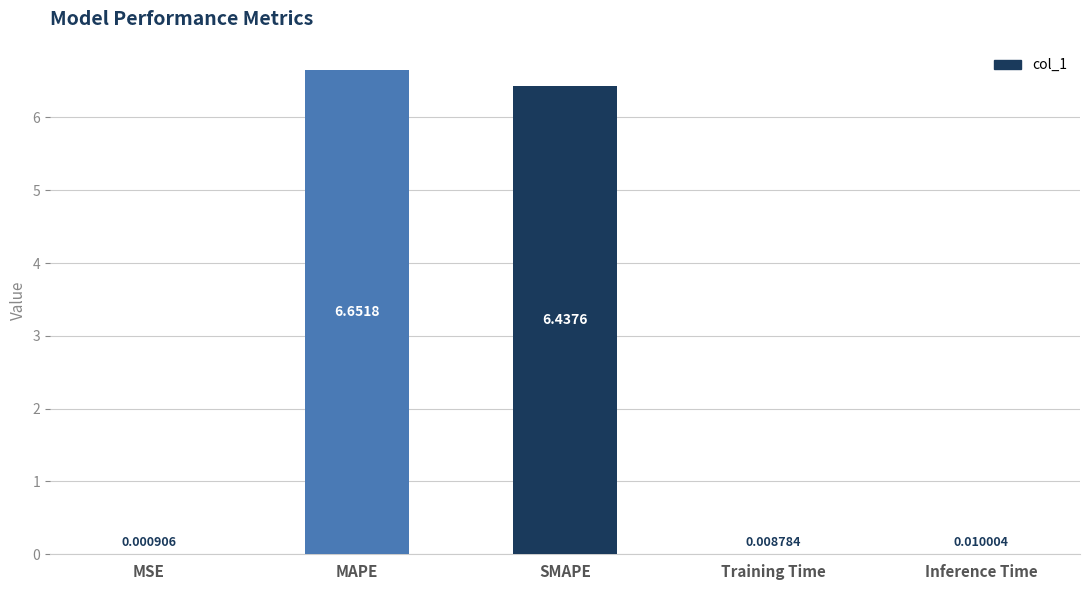

Are the bars horizontal?

No